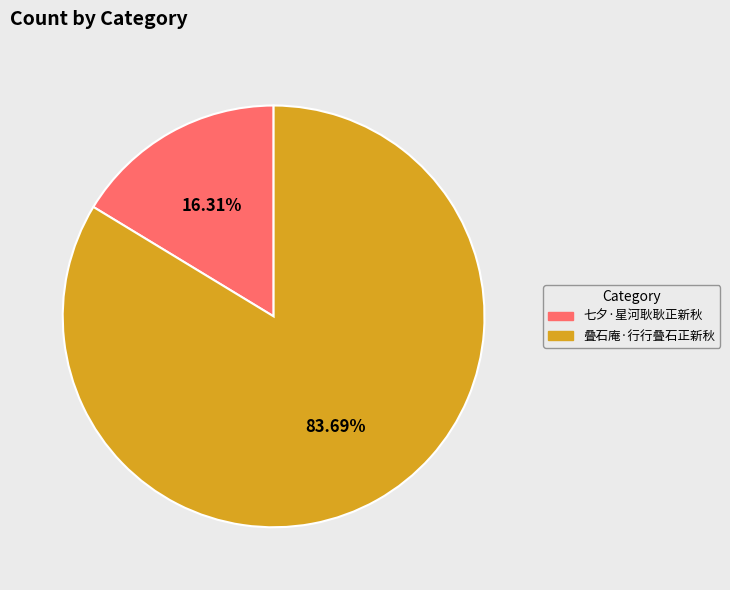

To the nearest percent, what portion does 七夕·星河耿耿正新秋 represent?

16%